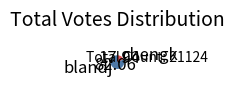

Is it true that blandj is 82% of the pie?

True